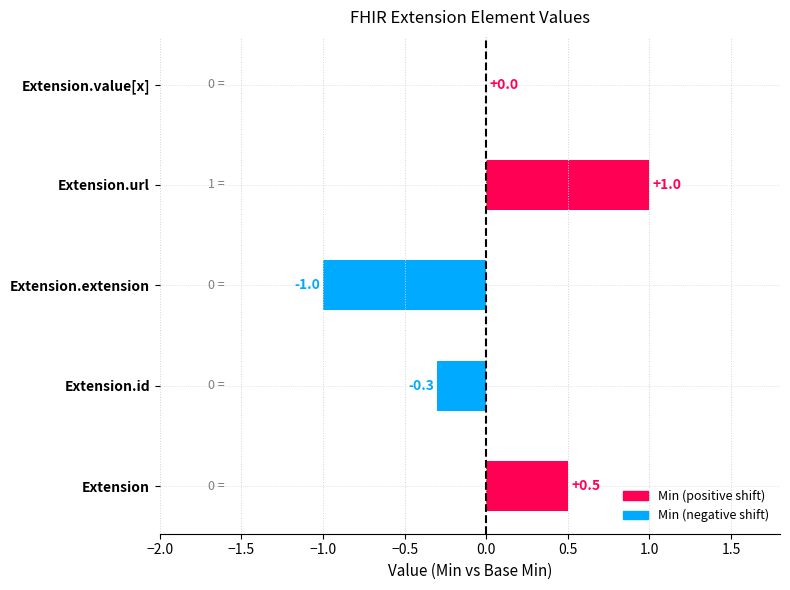

How many values are between 0 and 1?

3